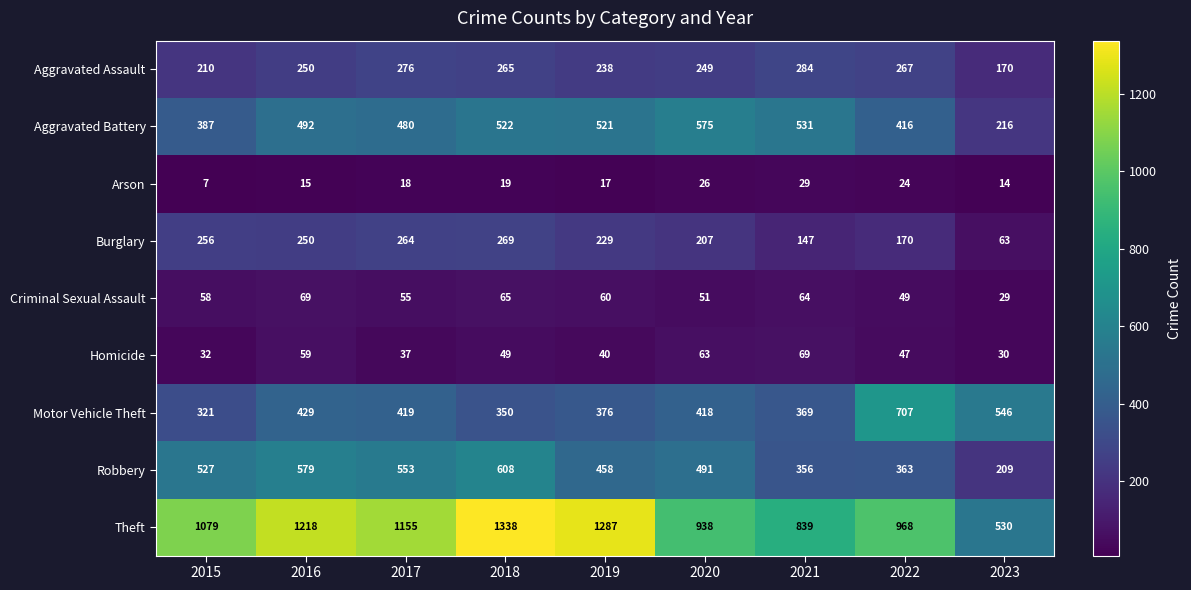

What is the sum of the Robbery values at 2016 and 2023?

788